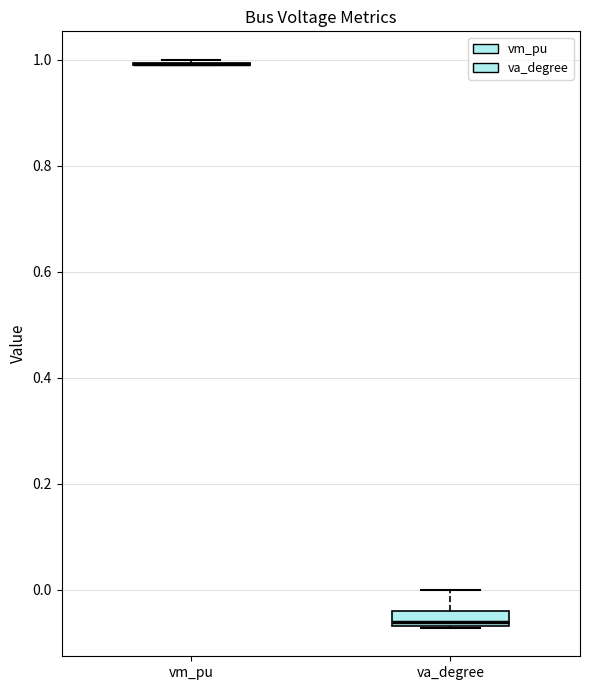

Comparing the boxes themselves (not the whiskers), which one is the tallest?

va_degree